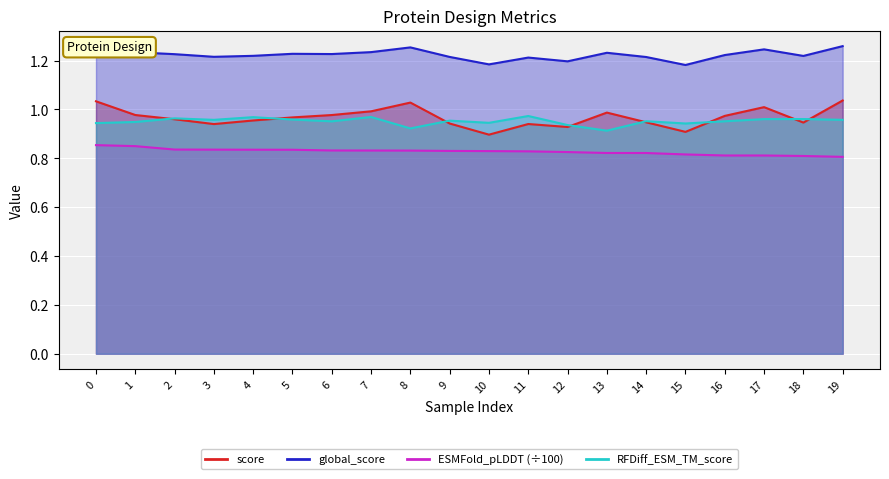

Rank the categories by ESMFold_pLDDT value from lowest to highest.

19, 18, 17, 16, 15, 14, 13, 12, 11, 10, 9, 8, 7, 6, 5, 4, 3, 2, 1, 0